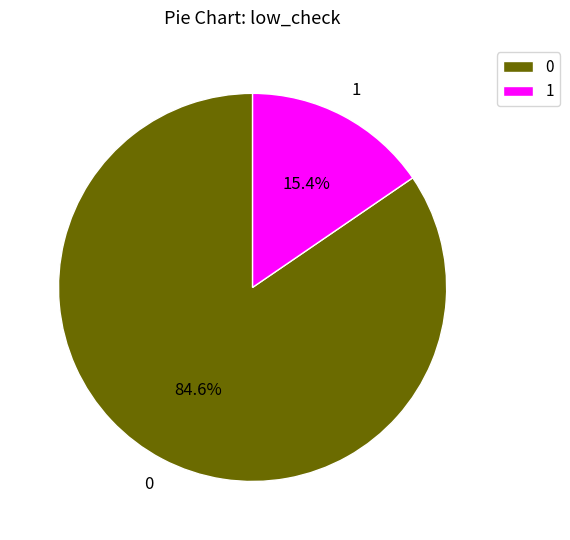

To the nearest percent, what is the difference between the largest and smallest slice percentages?

69%